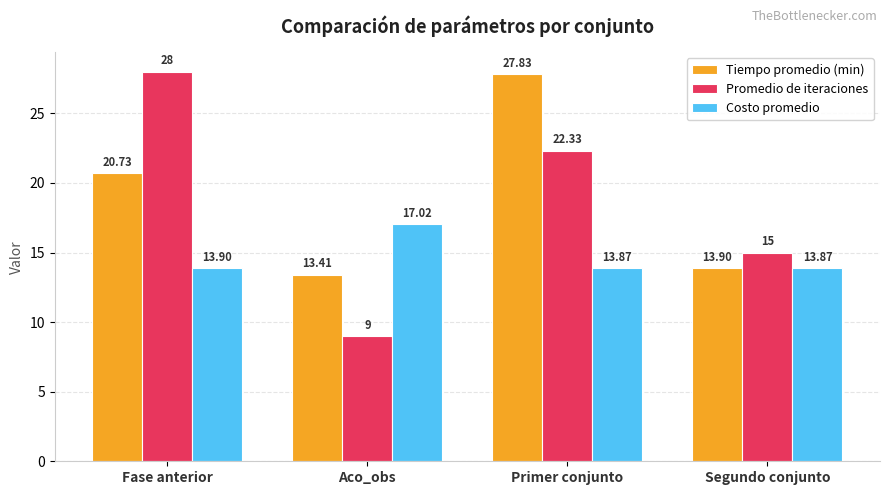

What is the sum of all Promedio de iteraciones values?

74.3